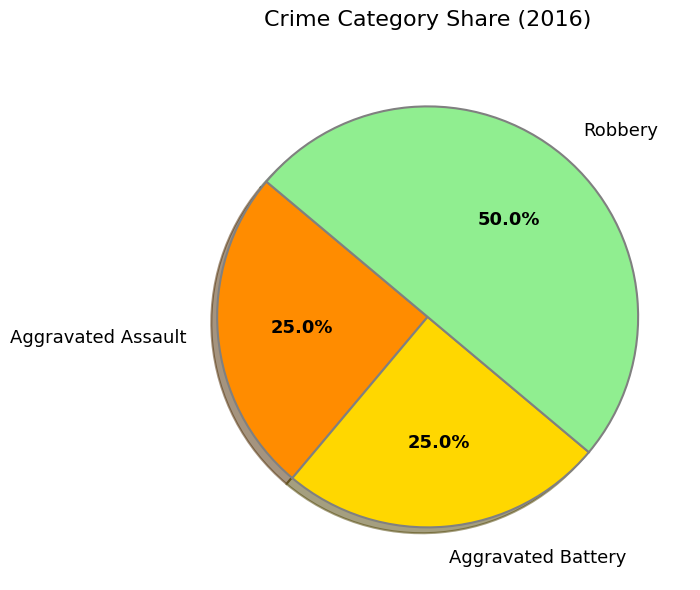

Does Aggravated Assault represent more than half of the total?

No